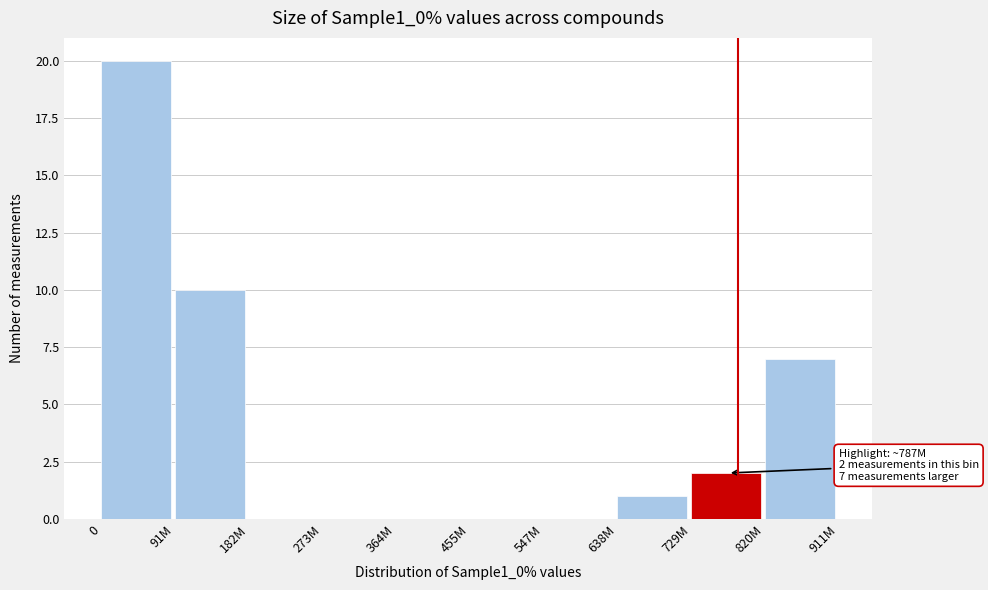

Reading right to left, list all the values displayed in this chart.

820M=7	729M=2	638M=1	547M=0	455M=0	364M=0	273M=0	182M=0	91M=10	0=20